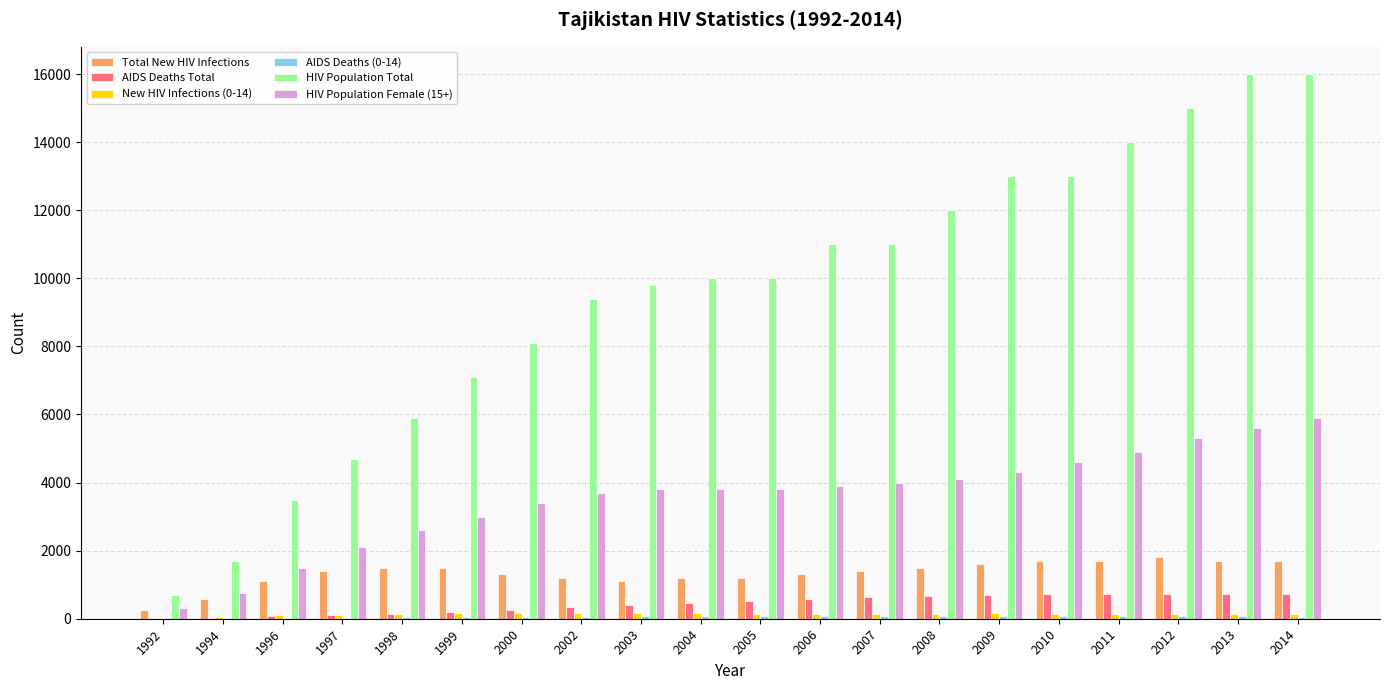

Is it true that AIDS Deaths Total equals 210 at 1999?

True